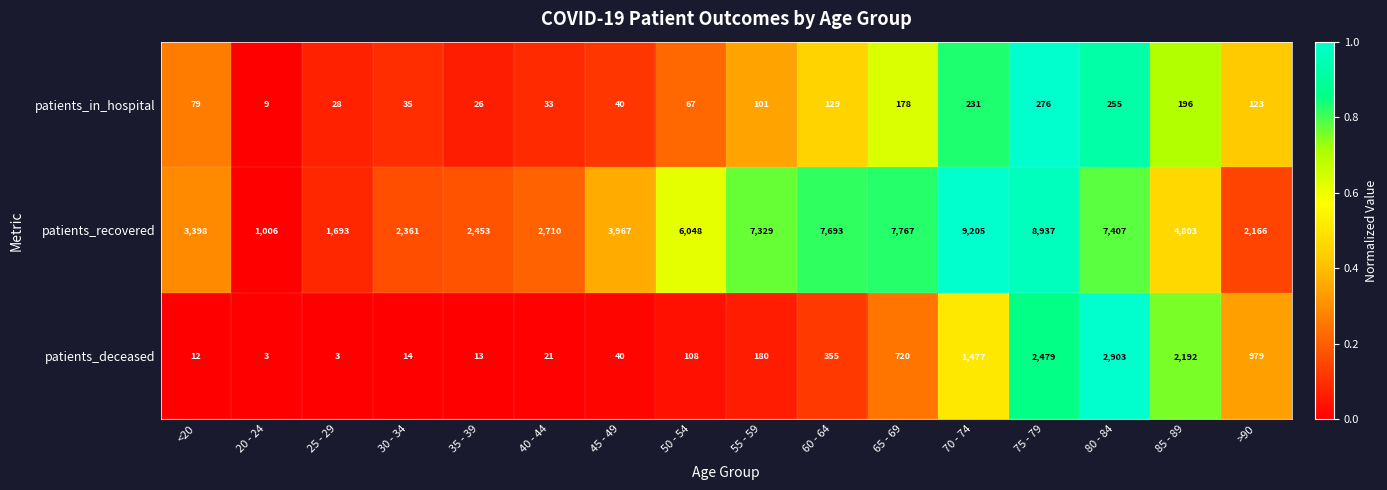

What is the total value across all series at 30 - 34?

2410